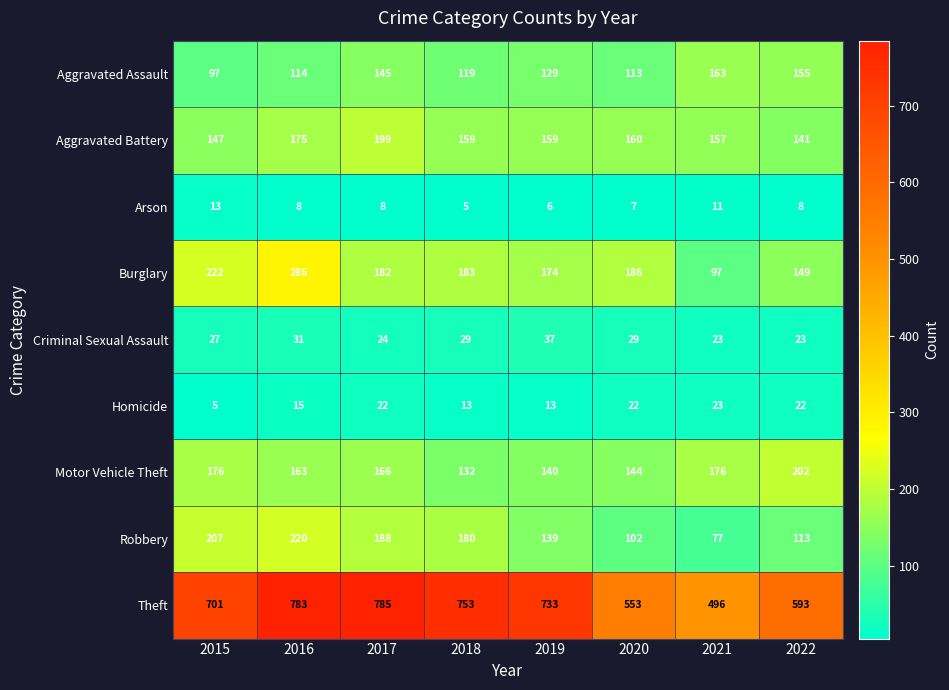

At 2018, list the series in order from smallest to largest.

Arson, Homicide, Criminal Sexual Assault, Aggravated Assault, Motor Vehicle Theft, Aggravated Battery, Robbery, Burglary, Theft